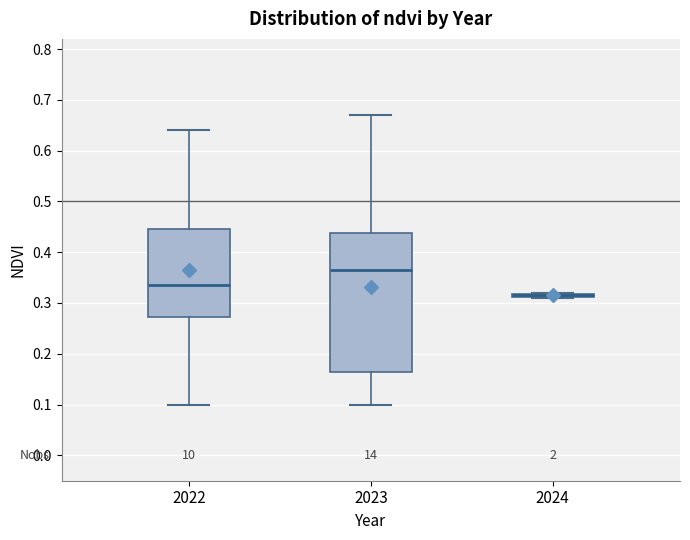

Which box is the tallest, from its lower edge to its upper edge?

2023